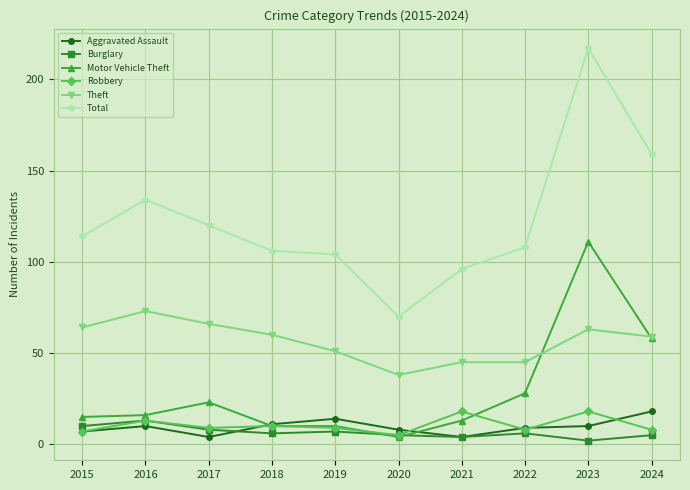

The Aggravated Assault series shows 10 at 2016. True or false?

True